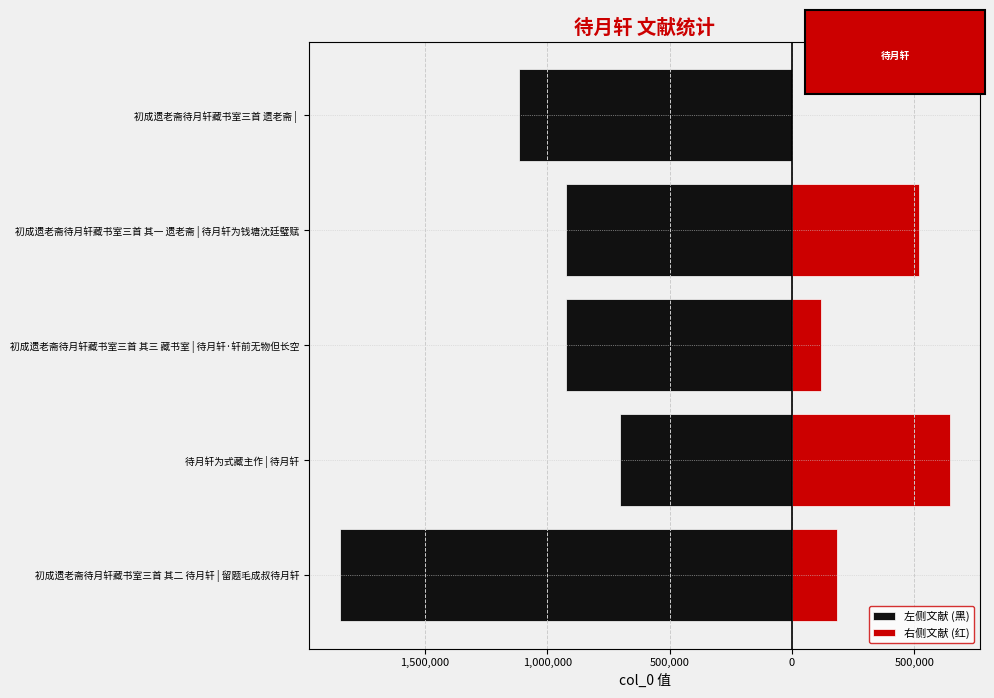

Rank the series by their average value, from lowest to highest.

左侧文献 (黑), 右侧文献 (红)